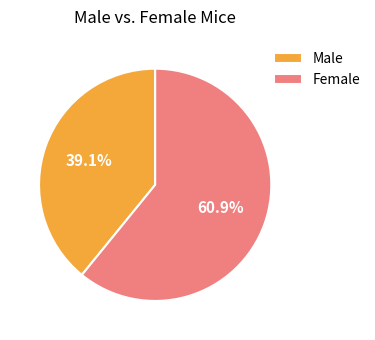

Which category has the biggest portion of the pie?

Female